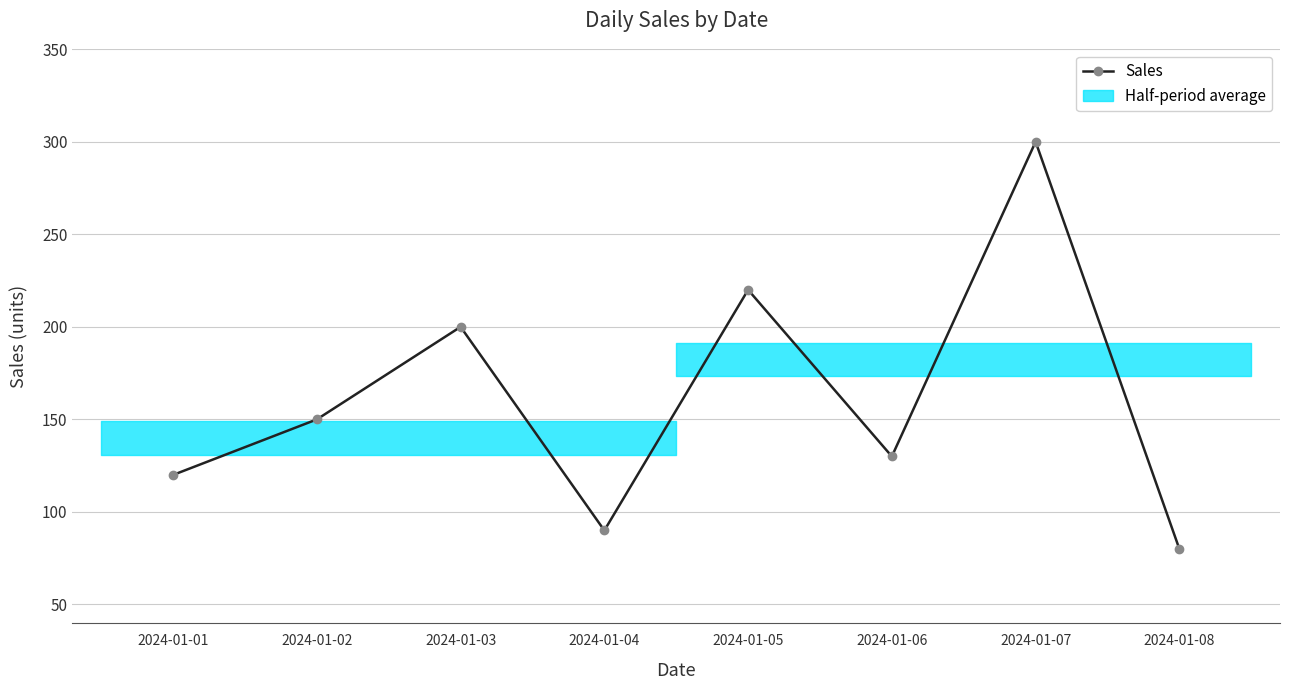

What is the value of the 7th point from the left?

300